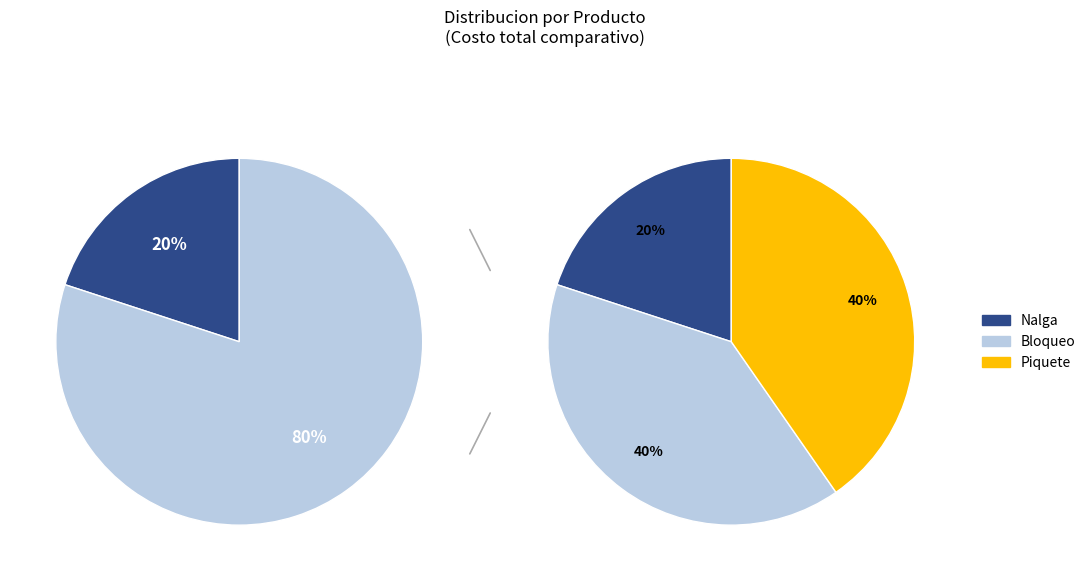

How many slices are in this pie chart?

3